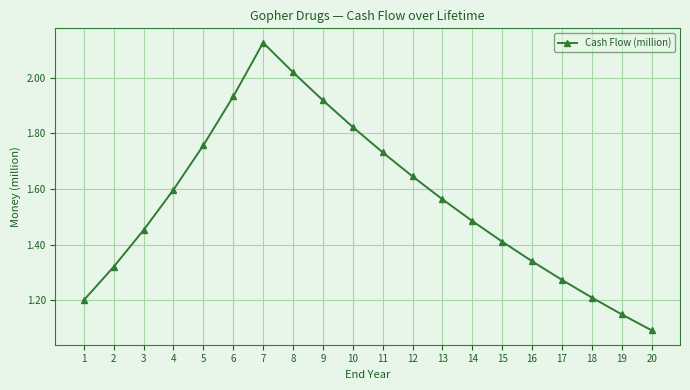

At which category does the chart reach its peak across all series?

7